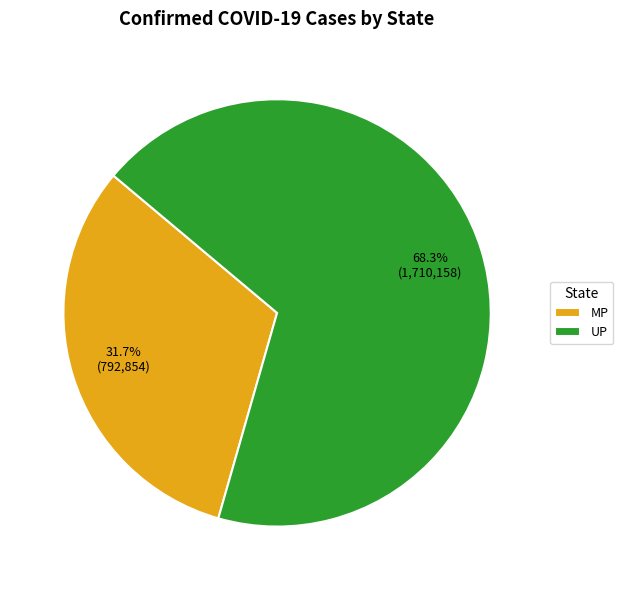

Approximately how many times larger is the value at MP compared to UP?

0.5